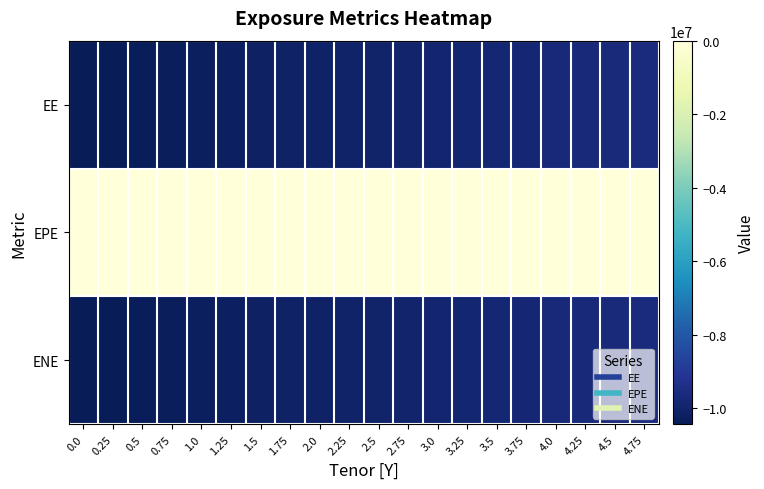

List the series in order of their peak value, lowest first.

EE, ENE, EPE